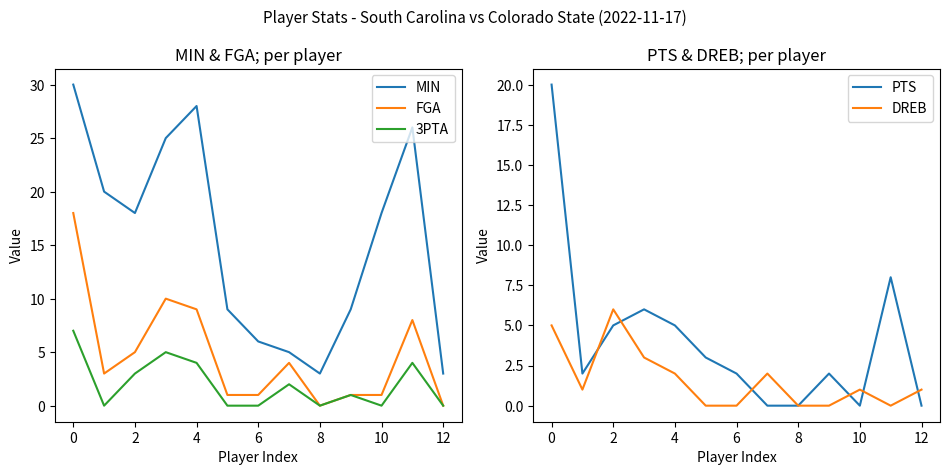

What is the difference between the maximum and minimum values in the PTS series?

20